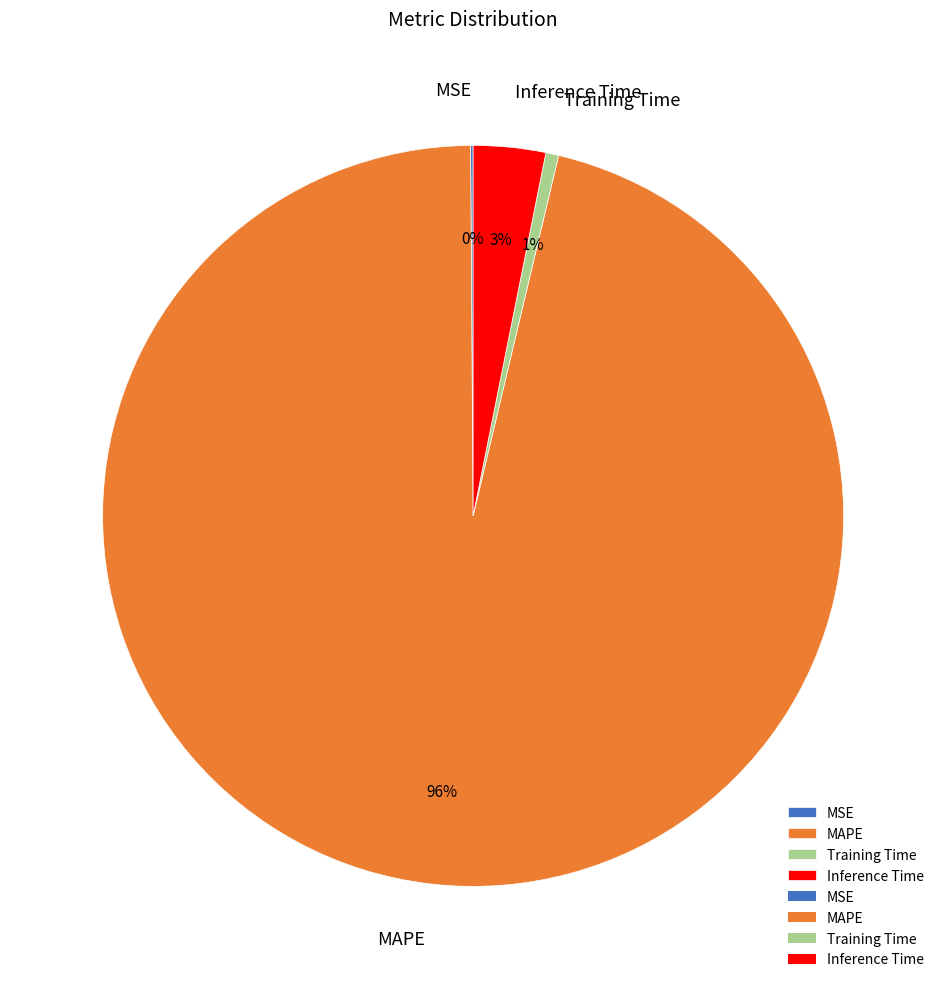

Which has a higher value, MAPE or Inference Time?

MAPE